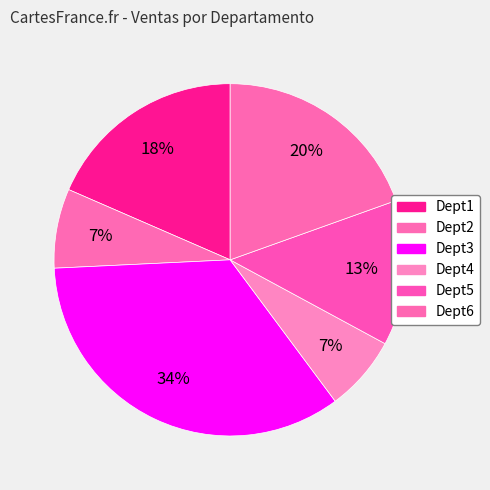

What percentage do Dept5 and Dept1 together represent?

31.8%